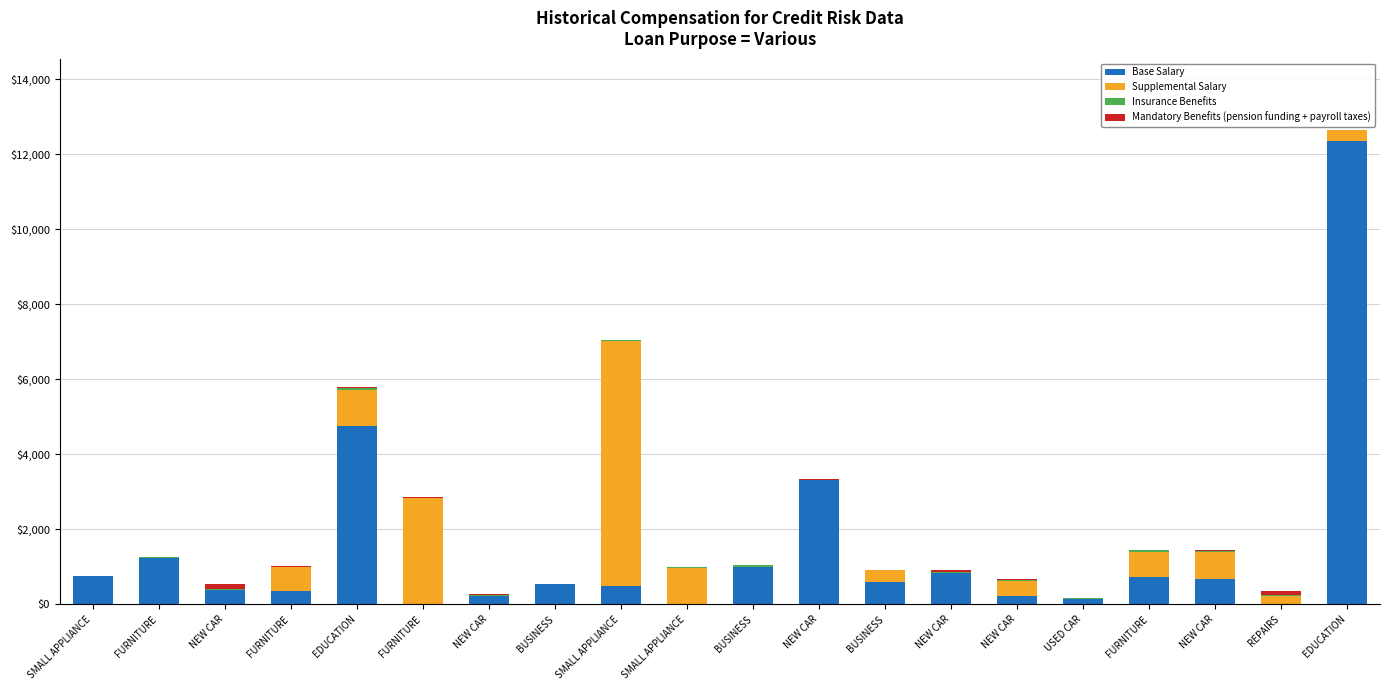

What is the sum of all Mandatory Benefits (pension funding + payroll taxes) values?

515